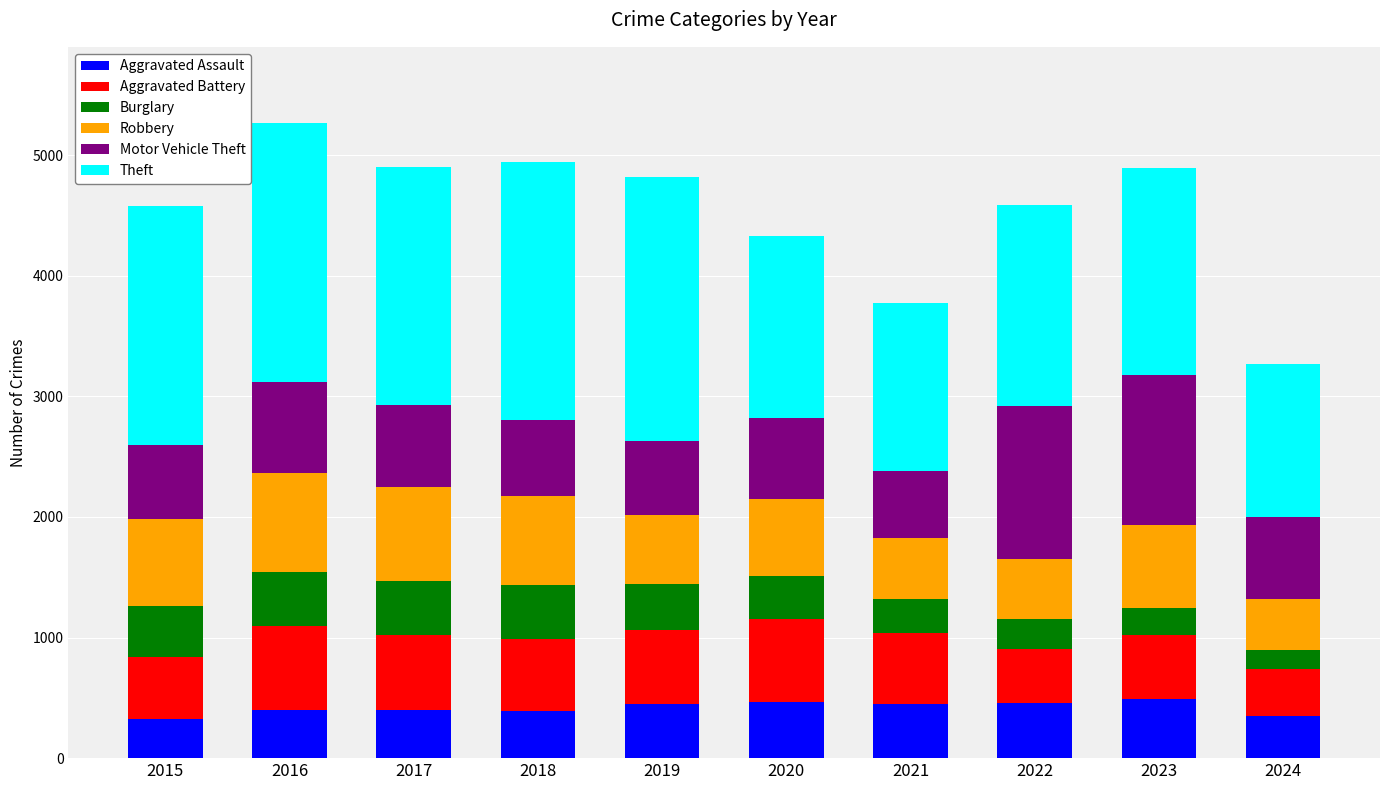

What is the minimum value for Aggravated Assault?

323